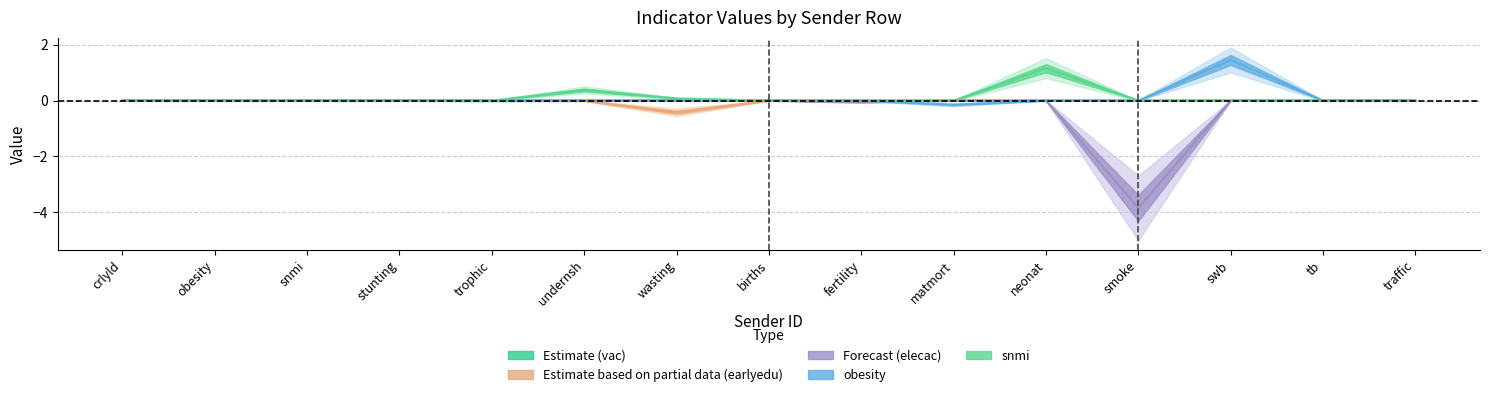

Reading left to right, what are all the values shown in this chart?

vac: crlyld=0.0	obesity=0.0	snmi=0.0	stunting=0.0	trophic=-0.0	undernsh=-0.0	wasting=0.0	births=0.0	fertility=0.0	matmort=0.0	neonat=0.0	smoke=0.0	swb=0.0	tb=0.0	traffic=0.0
earlyedu: crlyld=0.0	obesity=0.0	snmi=0.0	stunting=0.0	trophic=0.0	undernsh=-0.0	wasting=-0.4	births=0.0	fertility=0.0	matmort=0.0	neonat=0.0	smoke=0.0	swb=0.0	tb=0.0	traffic=0.0
elecac: crlyld=0.0	obesity=0.0	snmi=0.0	stunting=0.0	trophic=0.0	undernsh=0.0	wasting=0.0	births=0.0	fertility=-0.1	matmort=0.0	neonat=0.0	smoke=-3.9	swb=0.0	tb=0.0	traffic=0.0
obesity: crlyld=0.0	obesity=0.0	snmi=0.0	stunting=0.0	trophic=0.0	undernsh=0.0	wasting=0.0	births=0.0	fertility=0.0	matmort=-0.1	neonat=0.0	smoke=0.0	swb=1.5	tb=0.0	traffic=0.0
snmi: crlyld=0.0	obesity=0.0	snmi=0.0	stunting=0.0	trophic=0.0	undernsh=0.4	wasting=0.1	births=0.0	fertility=0.0	matmort=0.0	neonat=1.2	smoke=0.0	swb=0.0	tb=0.0	traffic=0.0